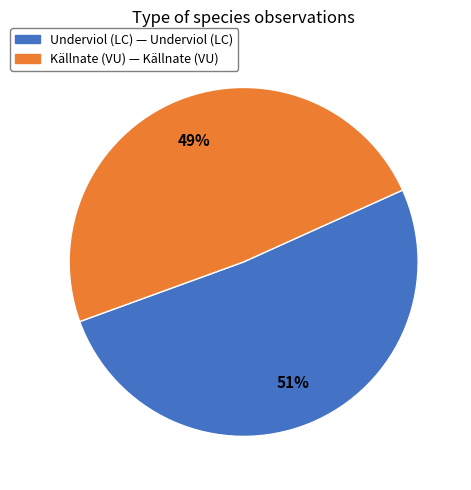

Count the number of slices in the pie.

2